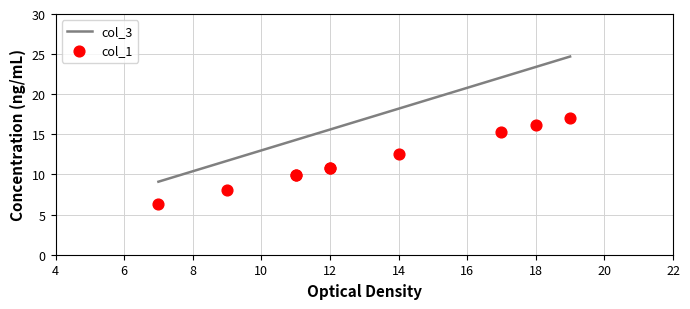

What is the total value across all series at 16?

24.5